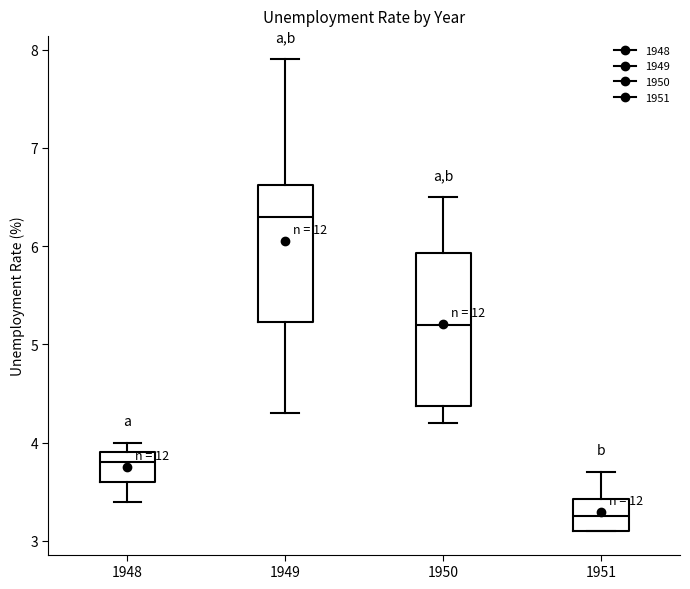

Reading left to right, read every box against the y-axis: the position of its median line, the range the box covers, and the ends of its whiskers. The values are not printed on the chart, so give them approximately, as read against the axis.

1948: median 3.8, box 3.6 to 3.9, whiskers 3.4 to 4.0
1949: median 6.3, box 5.2 to 6.6, whiskers 4.3 to 7.9
1950: median 5.2, box 4.4 to 5.9, whiskers 4.2 to 6.5
1951: median 3.3, box 3.1 to 3.4, whiskers 3.1 to 3.7